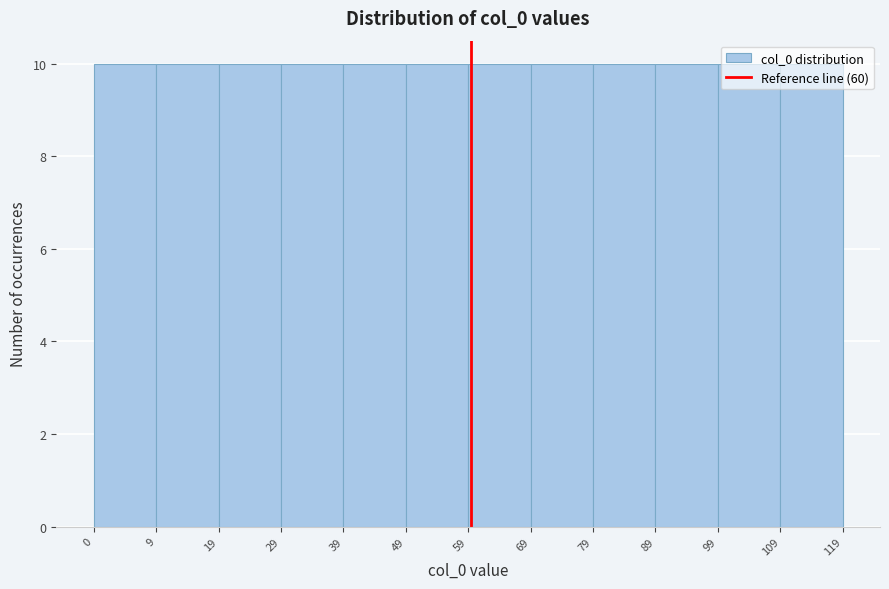

Reading left to right, list every bar in this chart as the range it spans on the x-axis followed by its height. The values are not printed on the chart, so give them approximately, as read against the axis.

0 to 9: 10
9 to 19: 10
19 to 29: 10
29 to 39: 10
39 to 49: 10
49 to 59: 10
59 to 69: 10
69 to 79: 10
79 to 89: 10
89 to 99: 10
99 to 109: 10
109 to 119: 10